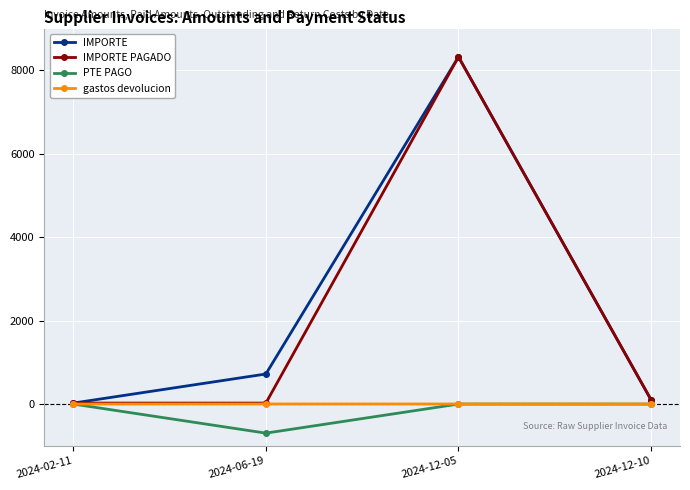

At which category is the sum across all series the highest?

2024-12-05